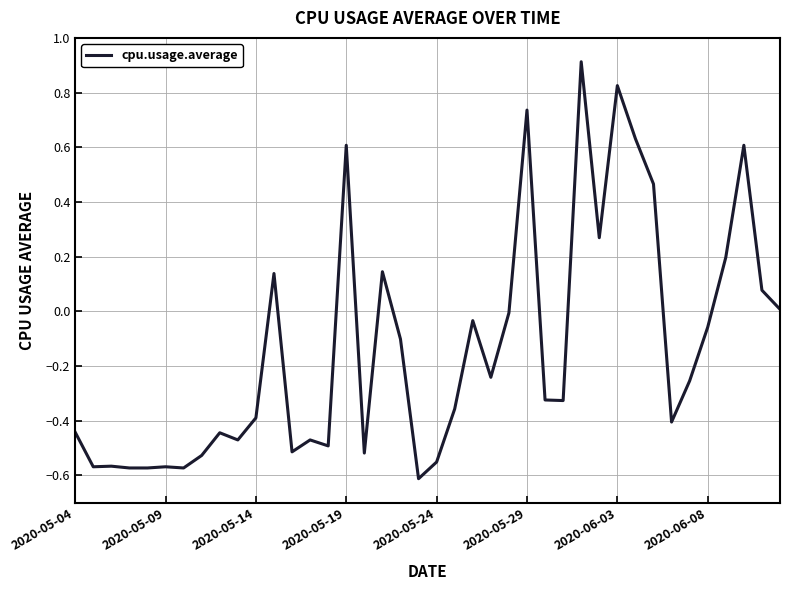

What is the difference between the maximum and minimum values?

1.5